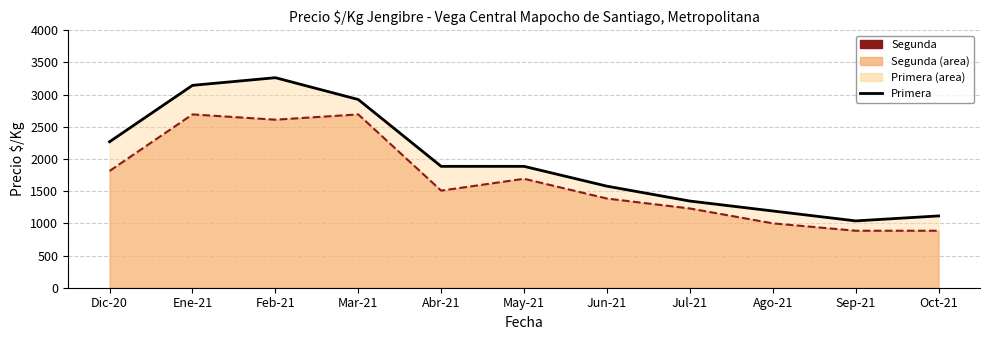

What is the difference between the Segunda values at Abr-21 and Mar-21?

1184.0